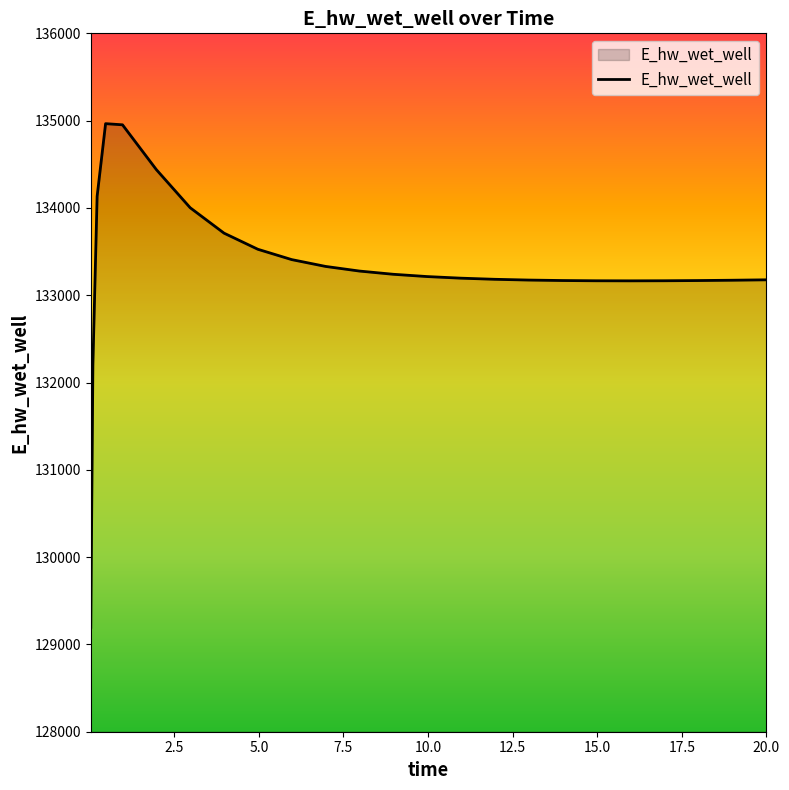

What is the smallest value displayed?

129195.9